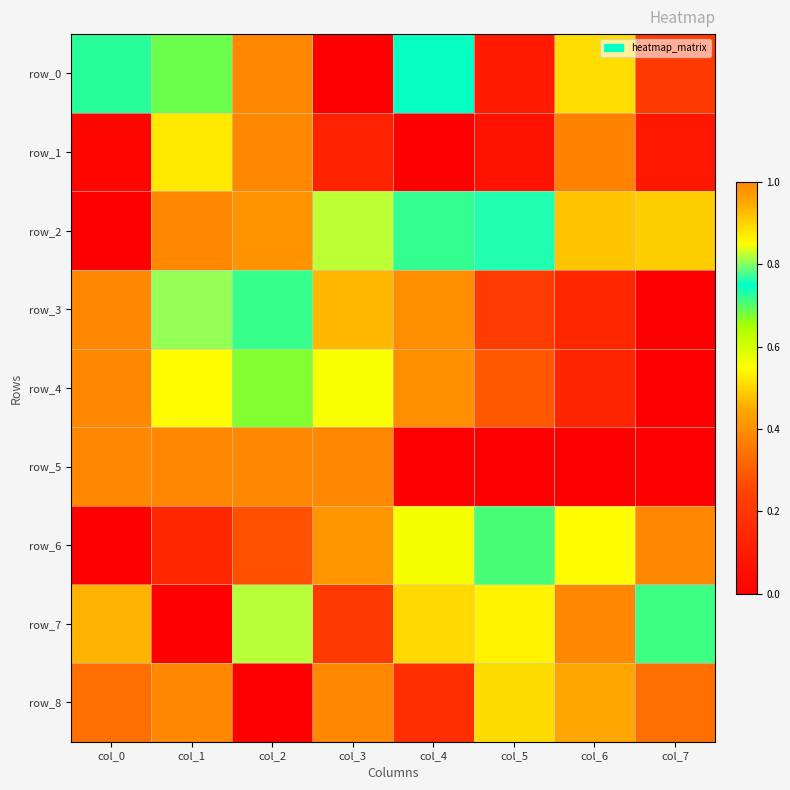

At which label does row_8 reach its peak?

col_1